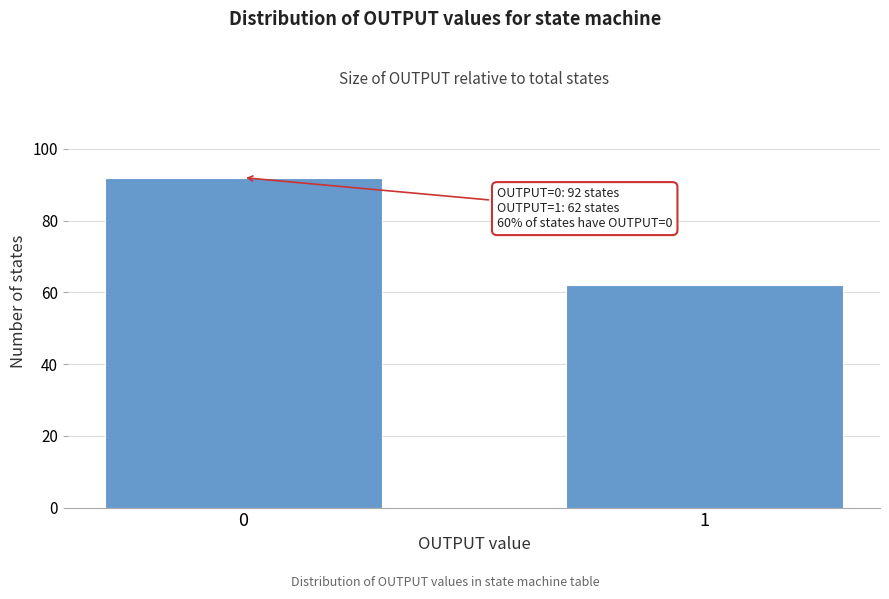

Reading left to right, what are all the values shown in this chart?

0=92	1=62